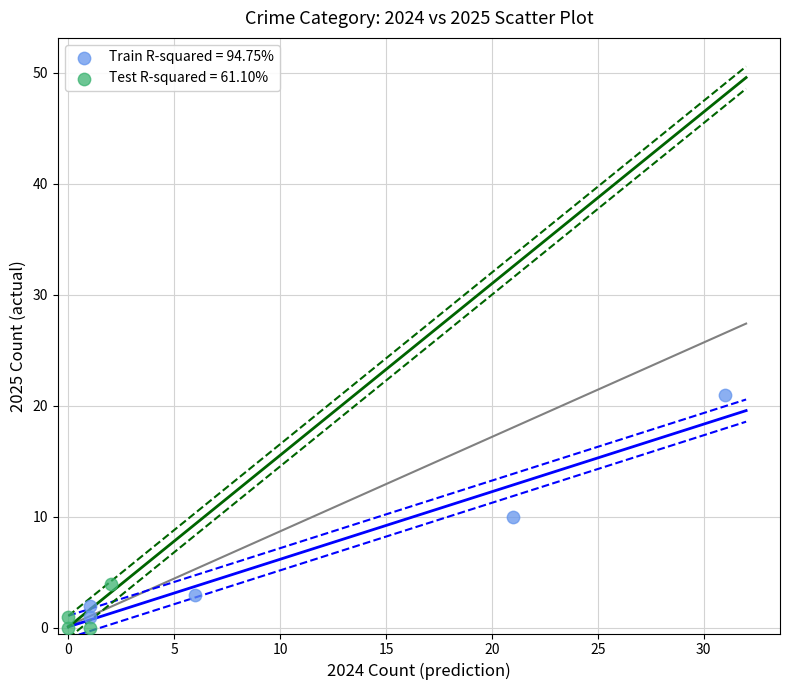

Which series contains the lowest Y value?

Test R-squared = 61.10%